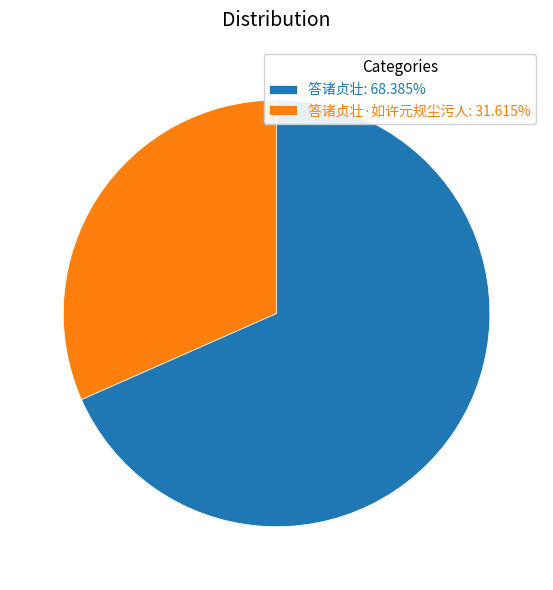

How many slices are in this pie chart?

2